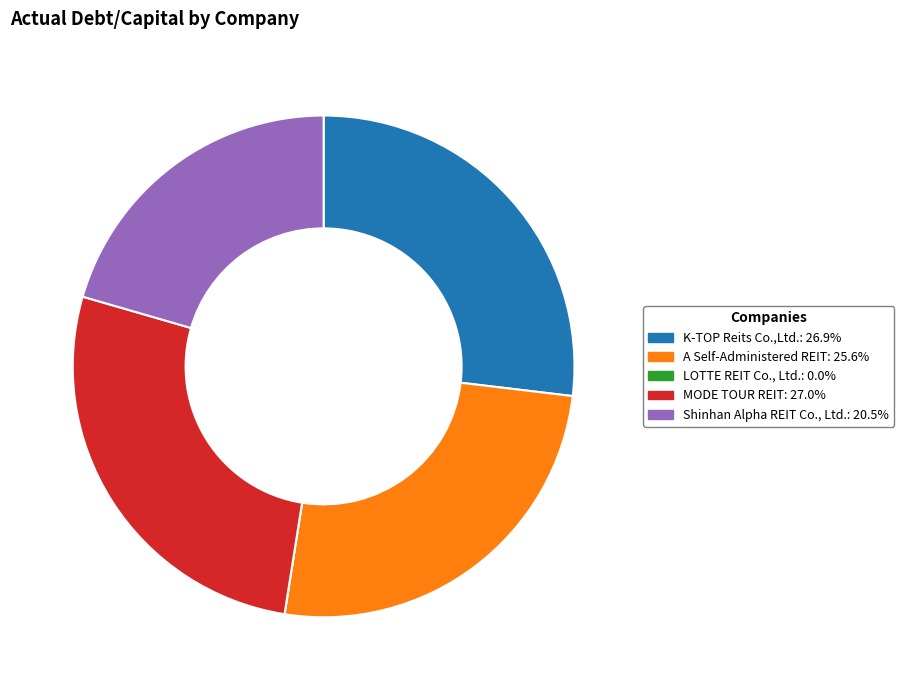

Between A Self-Administered REIT and Shinhan Alpha REIT Co., Ltd., which is larger?

A Self-Administered REIT